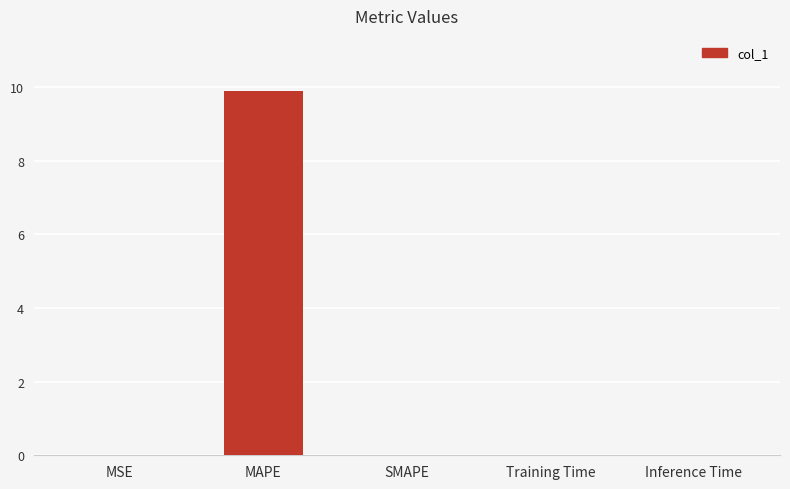

Is it true that the value at MSE is 0.0?

True